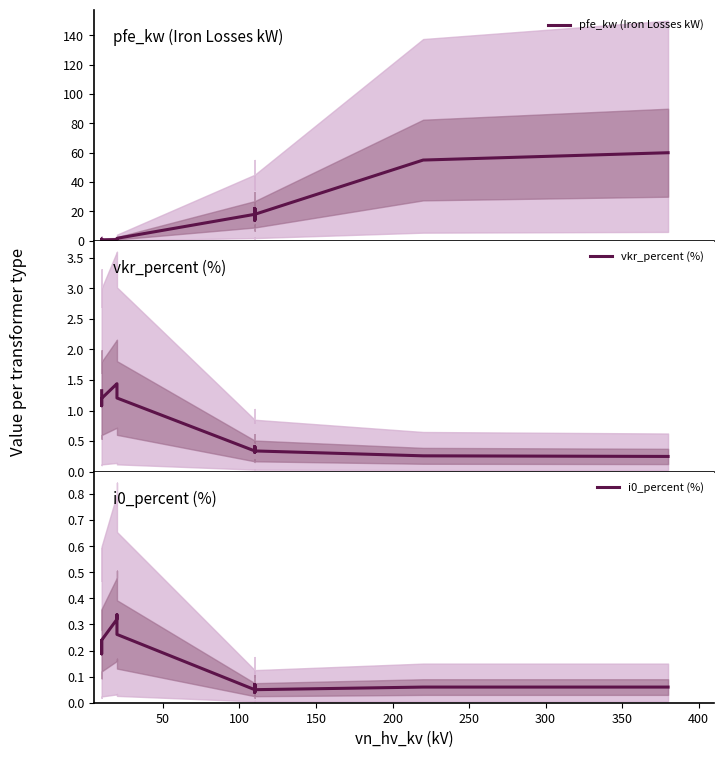

Between 100 and 350, which is larger?

350